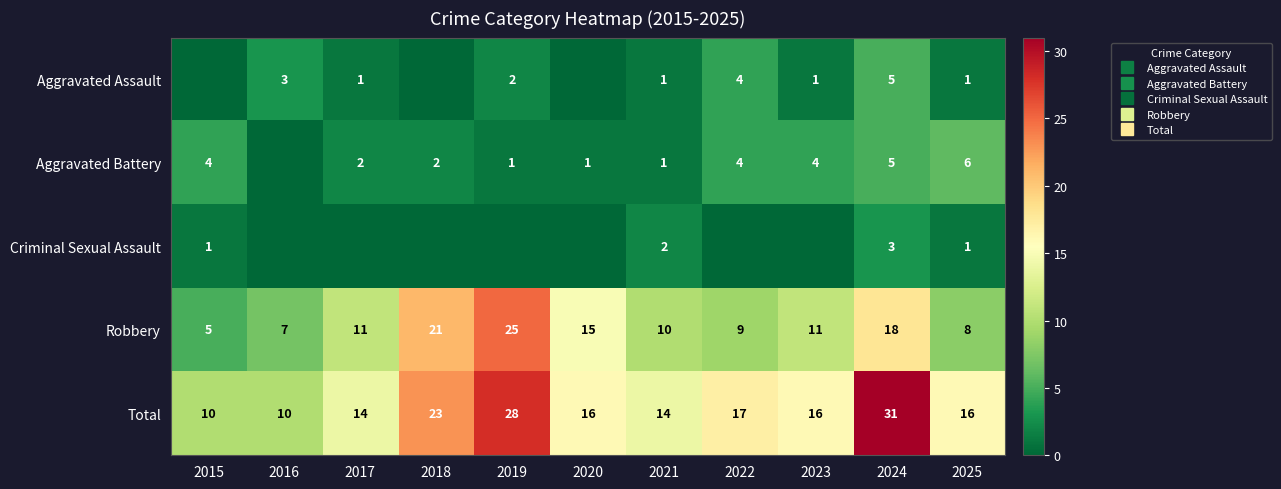

The value of Criminal Sexual Assault at 2022 is -1. True or false?

False